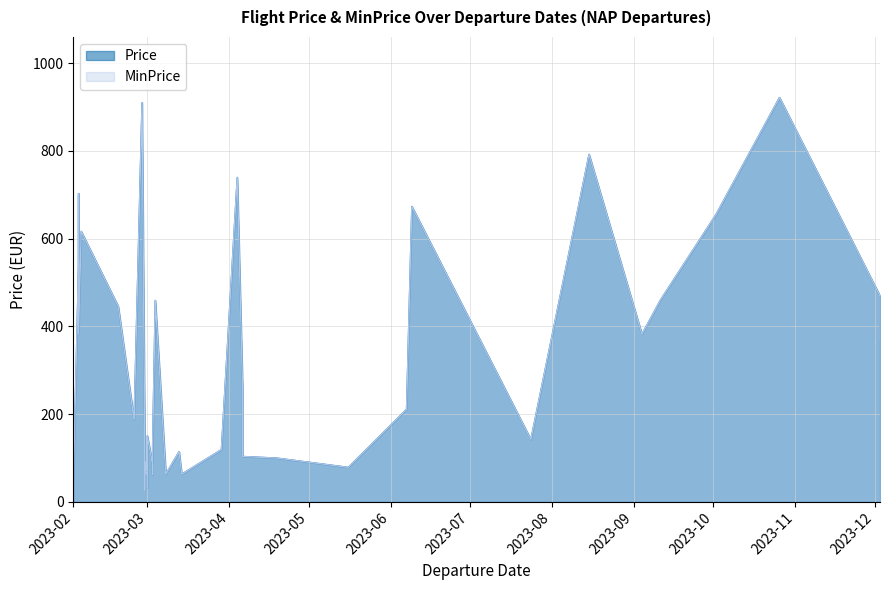

True or false: Price and MinPrice intersect in this chart.

False